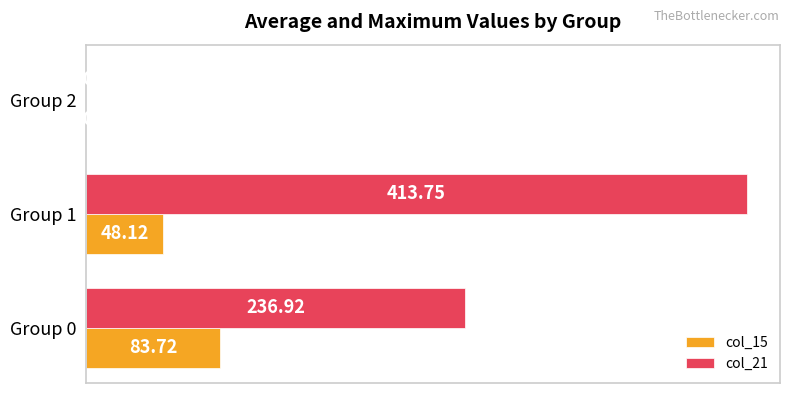

Which series has the widest spread of values?

col_21